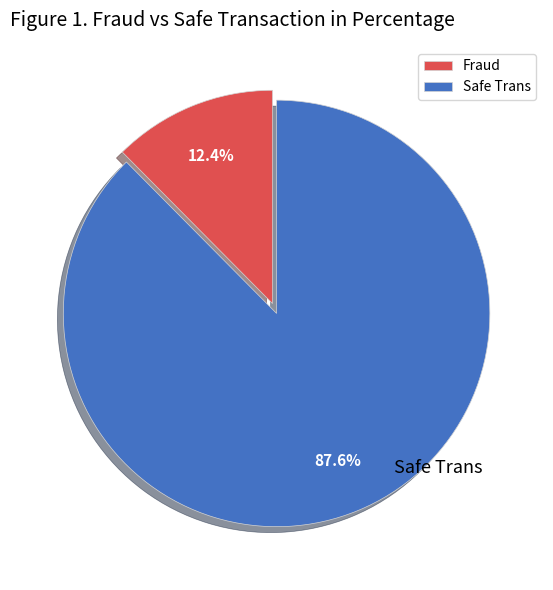

Which has a higher value, Safe Trans or Fraud?

Safe Trans